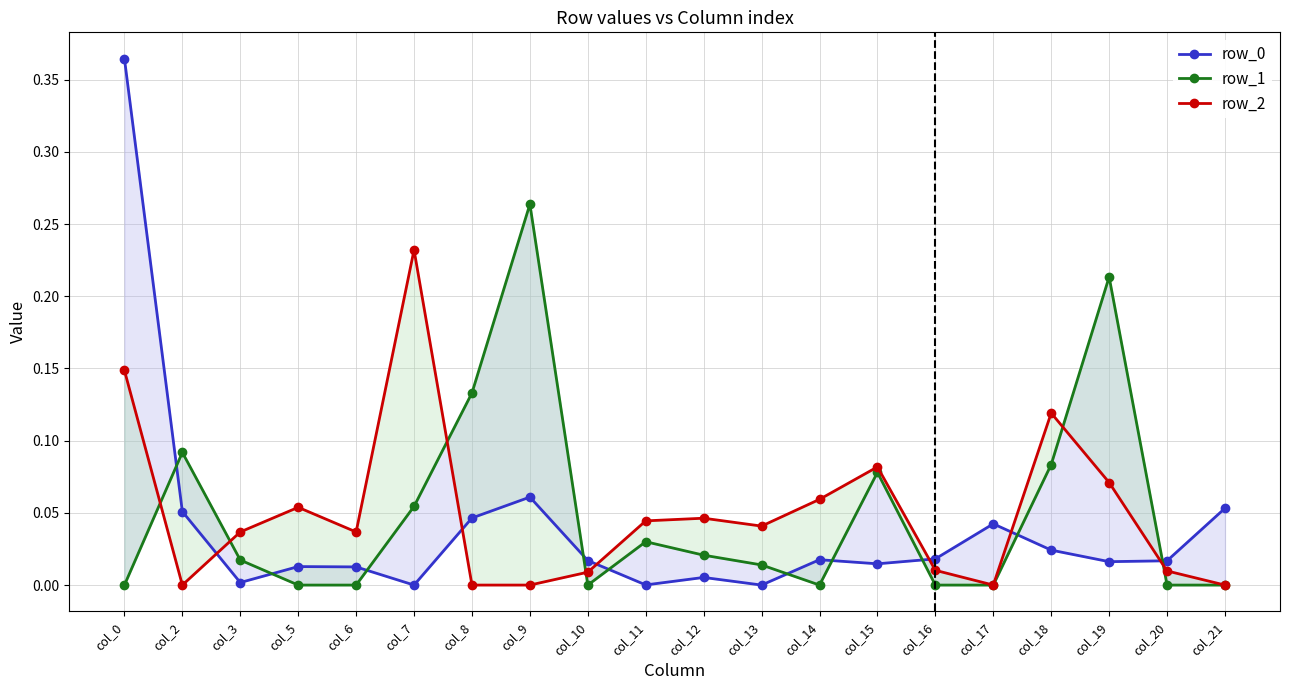

Where do row_2 and row_0 first cross each other?

col_2 and col_3